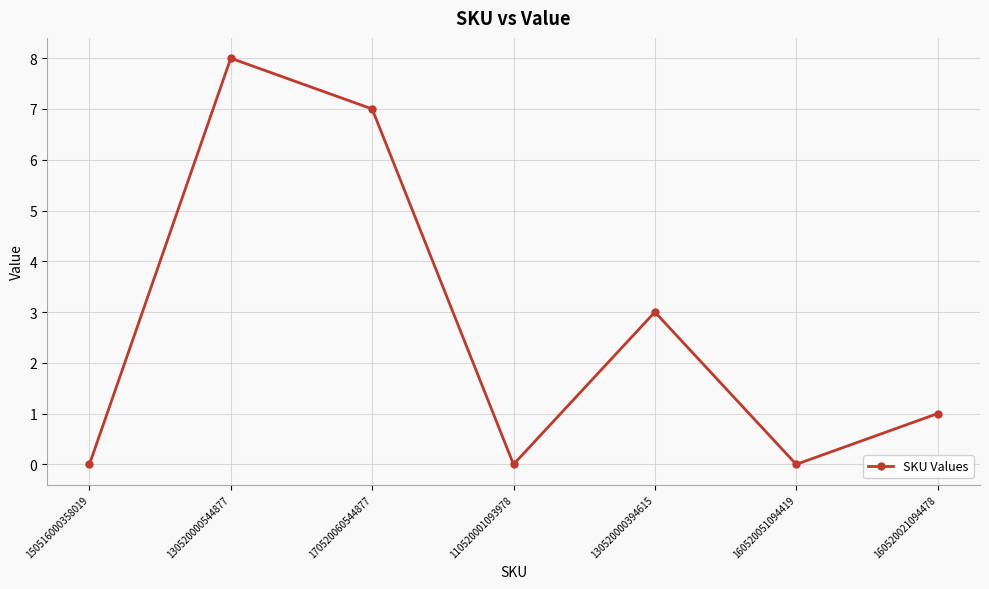

Between 160520021094478 and 160520051094419, which is larger?

160520021094478